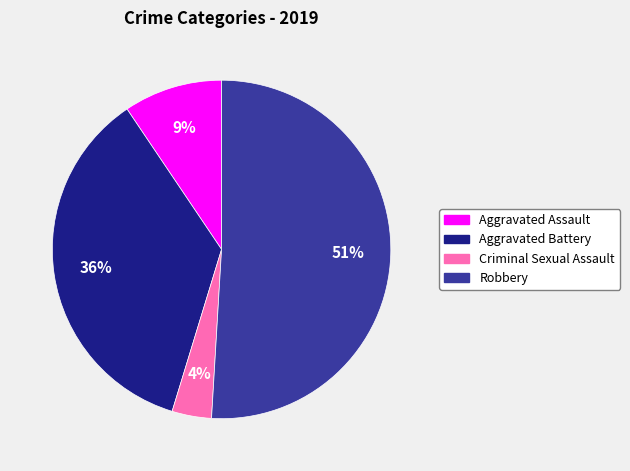

What is the largest slice in the pie chart?

Robbery